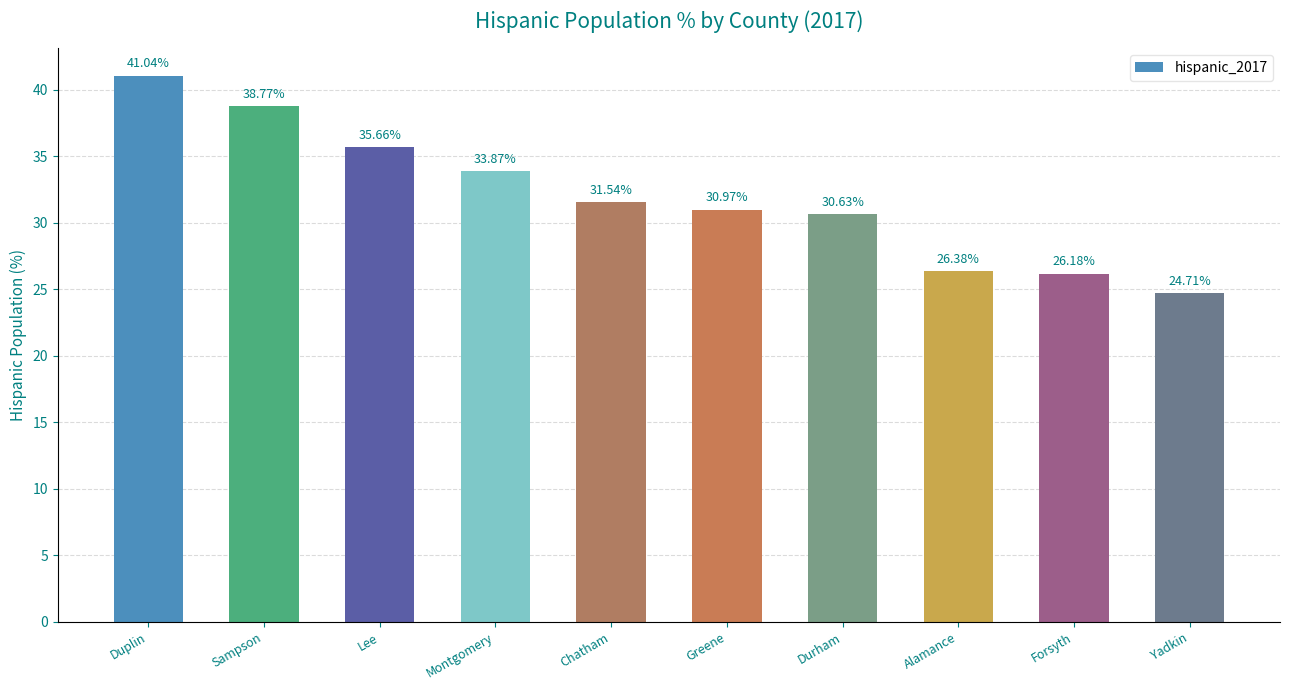

List the labels in order of value, smallest first.

Yadkin, Forsyth, Alamance, Durham, Greene, Chatham, Montgomery, Lee, Sampson, Duplin